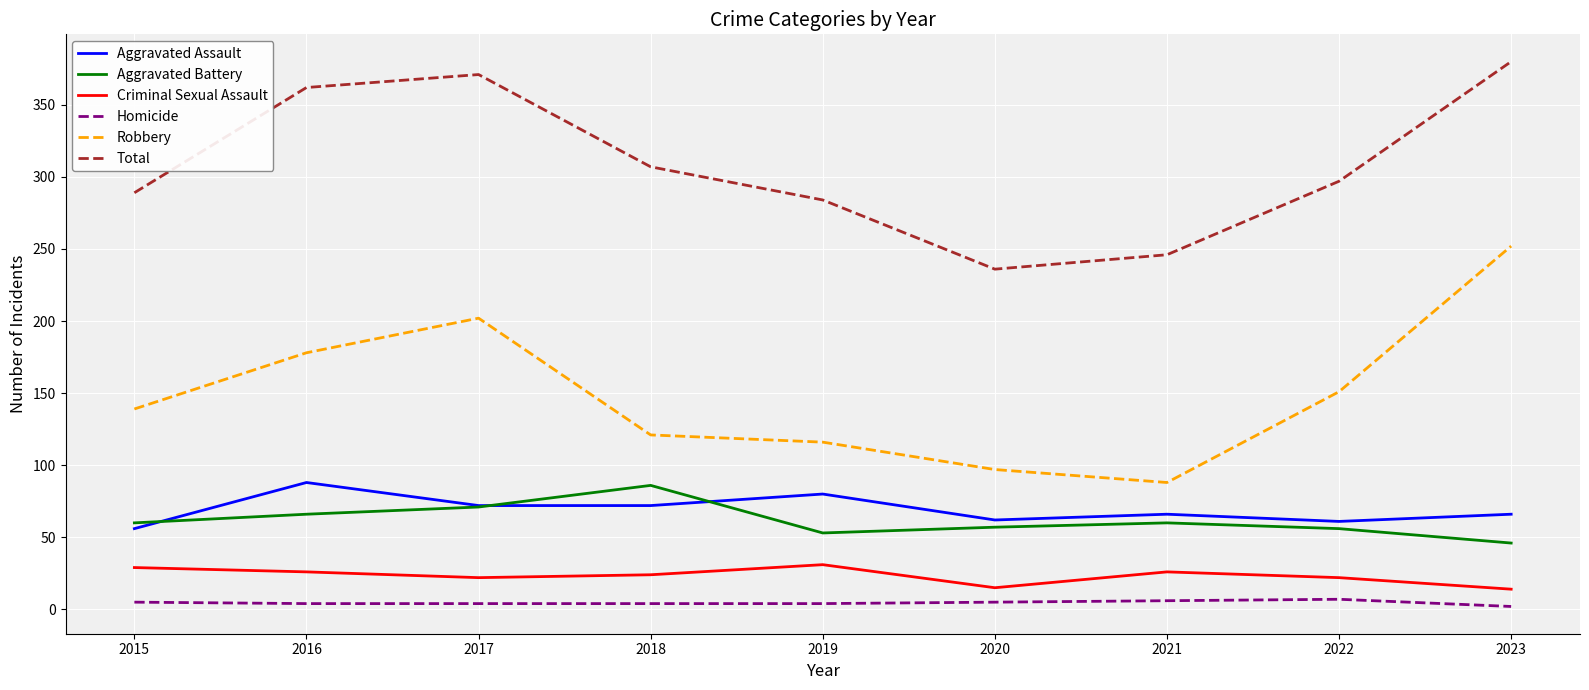

True or false: Homicide and Total intersect in this chart.

False